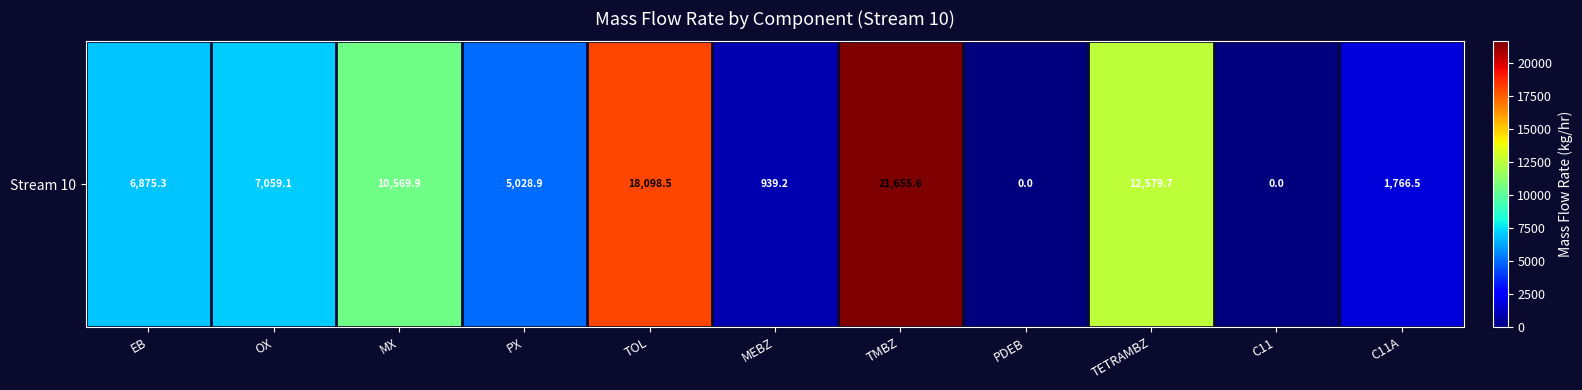

Read the value at PX.

5028.9